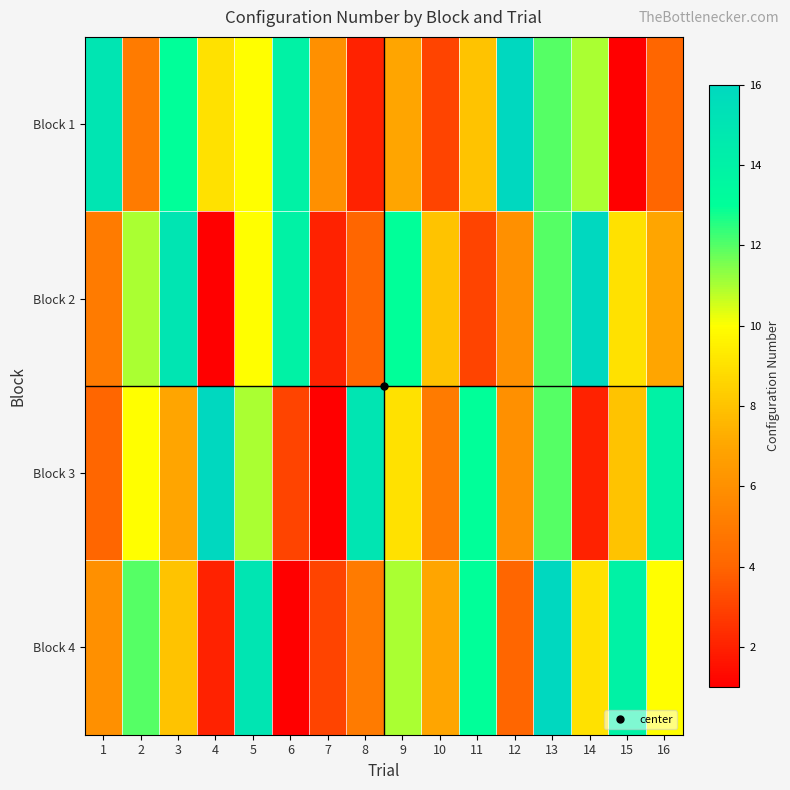

Which series changed the most between 6 and 14?

Block 4